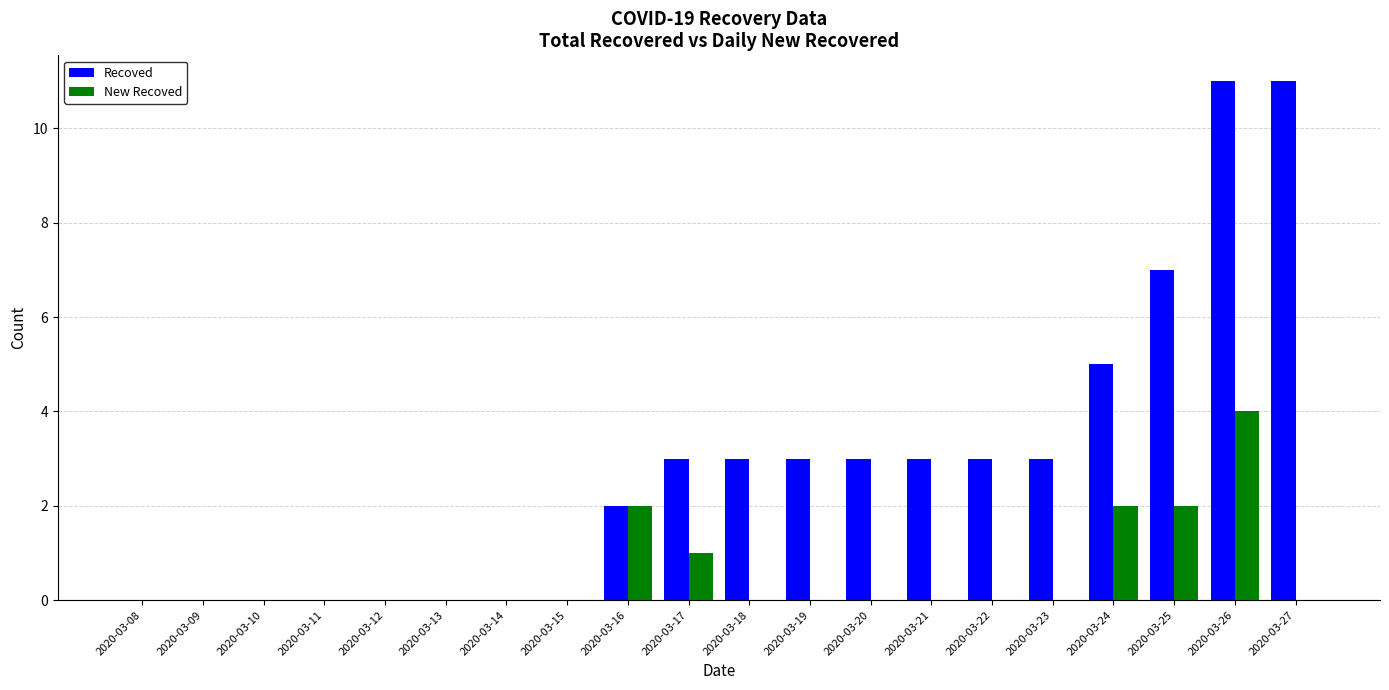

Count the number of data series in this chart.

2